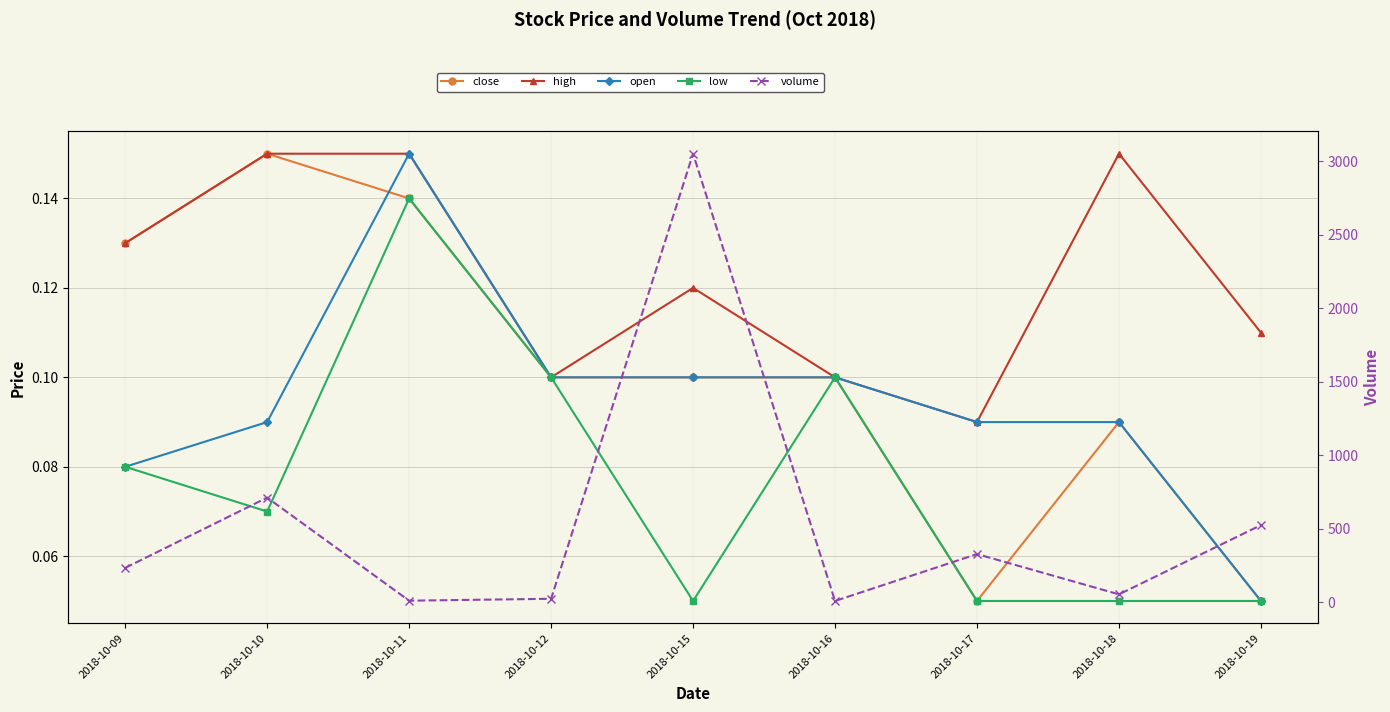

What are all the series names shown in the legend?

close, high, open, low, volume